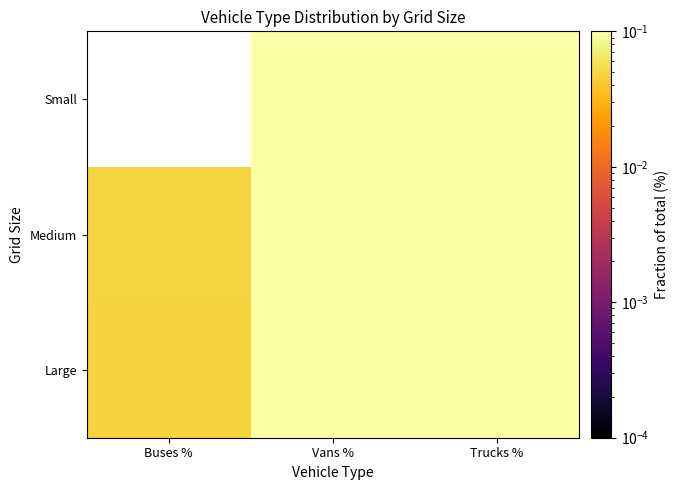

Rank the series by their maximum value, from lowest to highest.

Small, Large, Medium